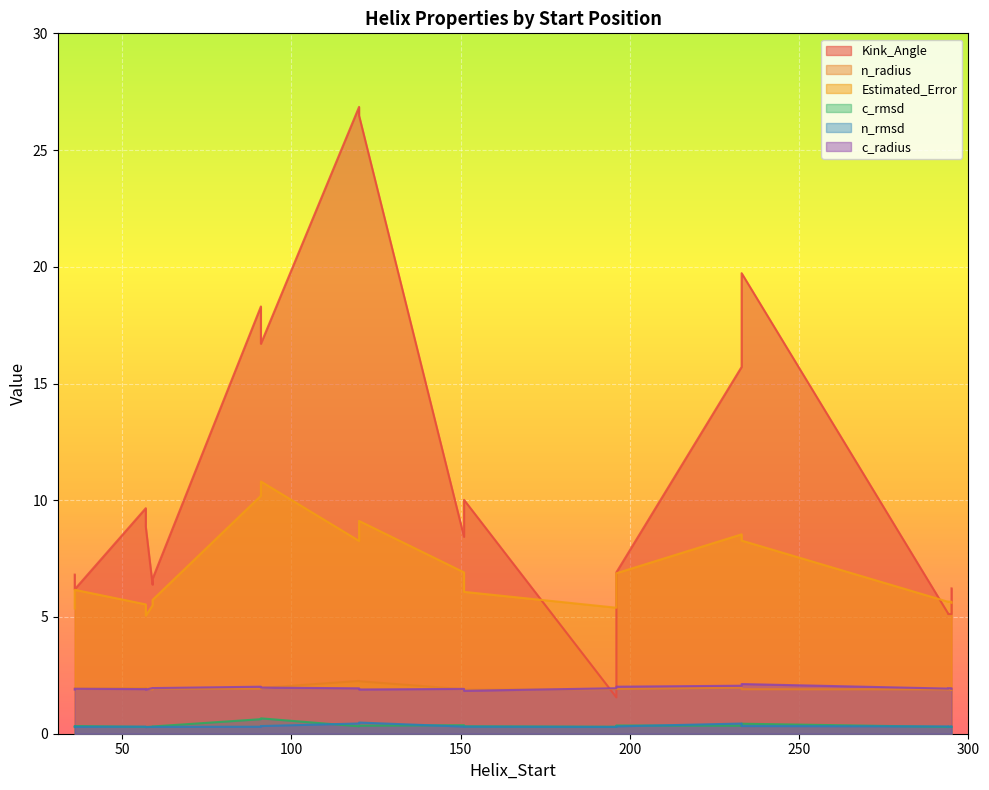

The c_radius series shows 2.7 at 36. True or false?

False